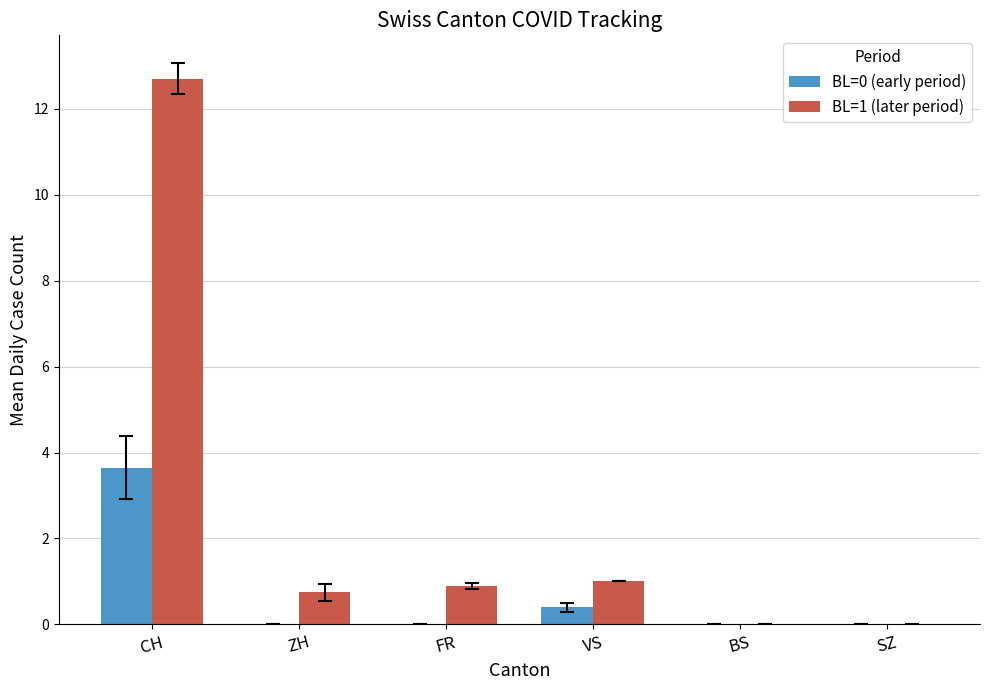

The BL=1 (later period) series shows 0.5 at VS. True or false?

False